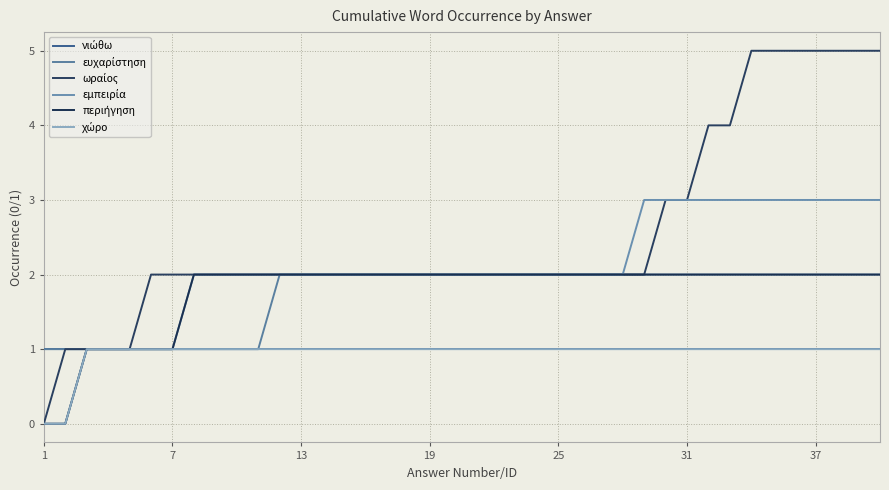

How many lines are shown in the chart?

6